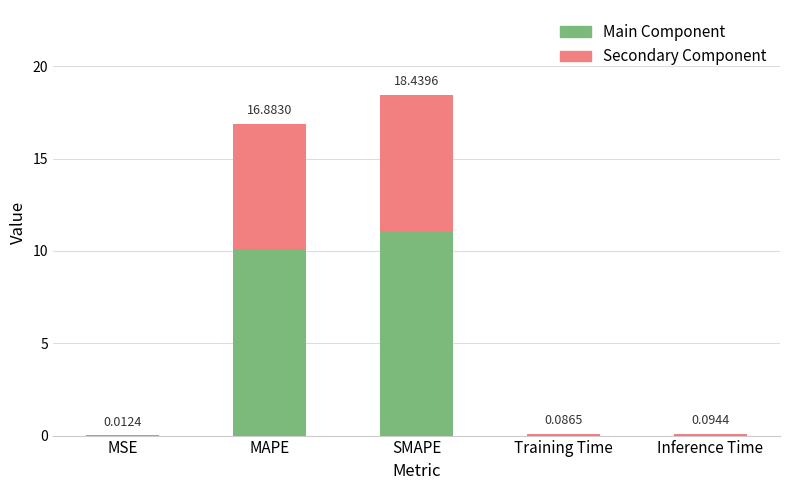

What is the total value across all series at SMAPE?

18.4